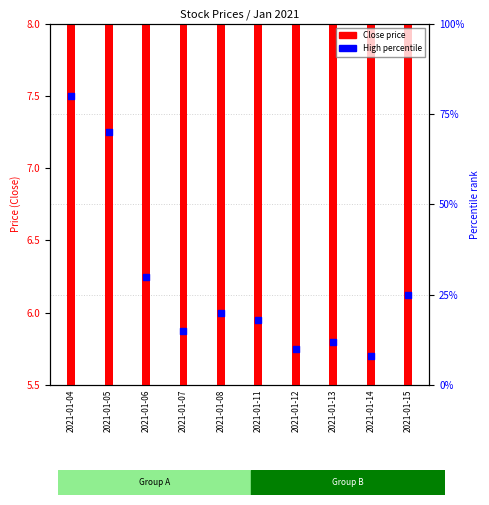

Which series contains the highest Y value?

High (percentile)